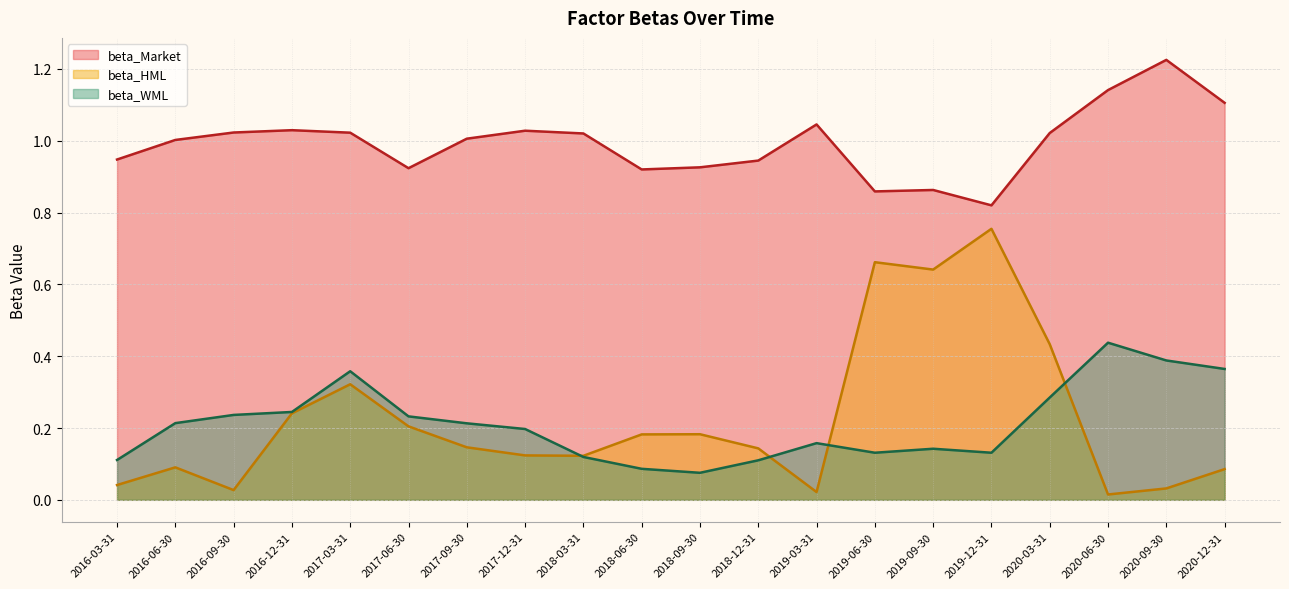

What is the difference between the second highest and minimum values in the beta_HML series?

0.6